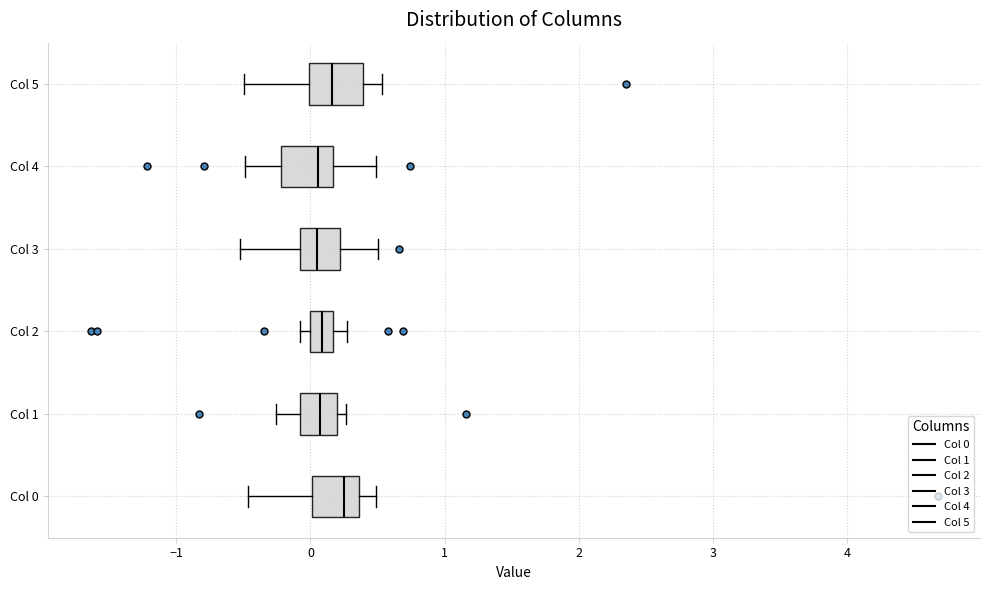

Reading bottom to top, read every box against the x-axis: the position of its median line, the range the box covers, and the ends of its whiskers. The values are not printed on the chart, so give them approximately, as read against the axis.

Col 0: median 0.3, box 0.0 to 0.4, whiskers -0.5 to 0.5
Col 1: median 0.1, box -0.1 to 0.2, whiskers -0.3 to 0.3
Col 2: median 0.1, box 0.0 to 0.2, whiskers -0.1 to 0.3
Col 3: median 0.0, box -0.1 to 0.2, whiskers -0.5 to 0.5
Col 4: median 0.1, box -0.2 to 0.2, whiskers -0.5 to 0.5
Col 5: median 0.2, box 0.0 to 0.4, whiskers -0.5 to 0.5